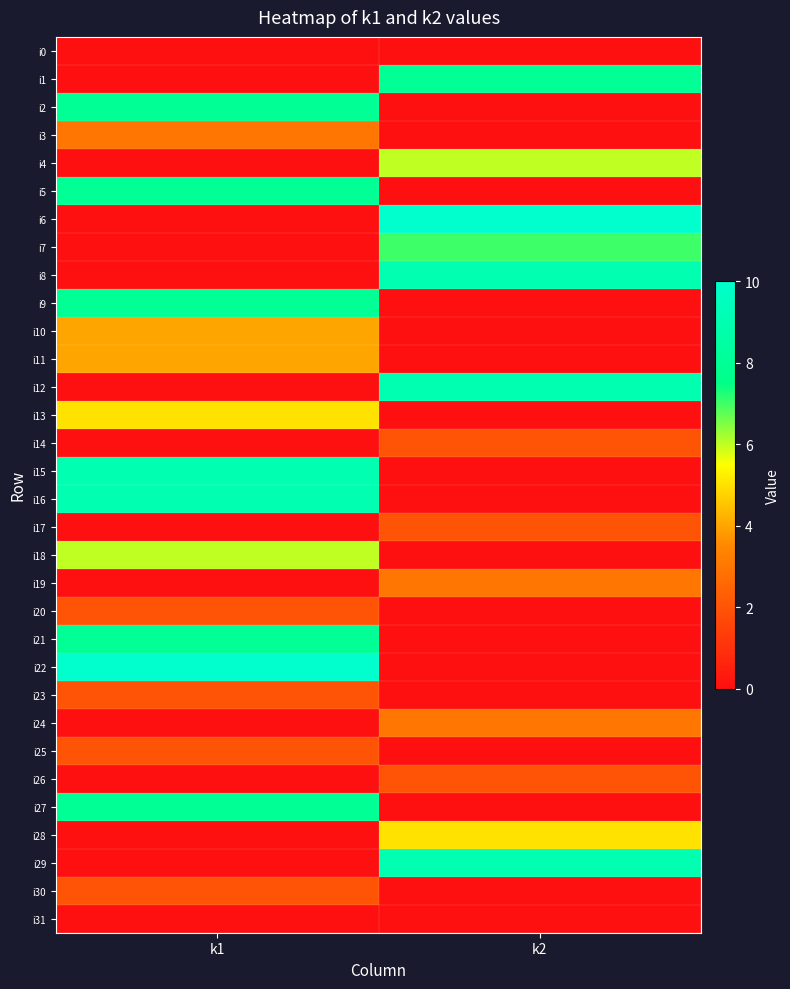

Rank the series by their maximum value, from lowest to highest.

i0, i31, i14, i17, i20, i23, i25, i26, i30, i3, i19, i24, i10, i11, i13, i28, i4, i18, i7, i1, i2, i5, i9, i21, i27, i8, i12, i15, i16, i29, i6, i22